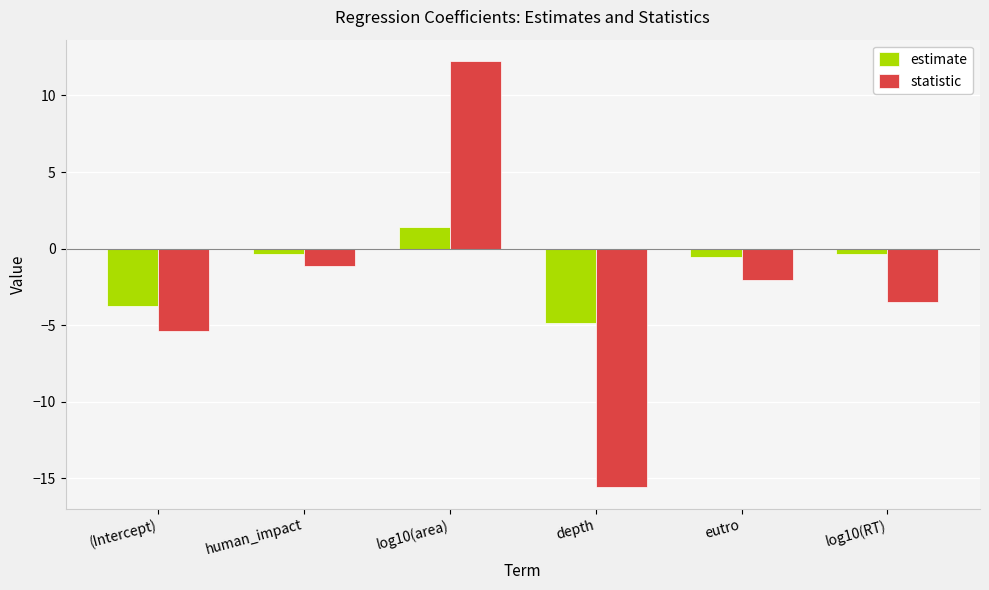

Which category has the highest value in the statistic series?

log10(area)